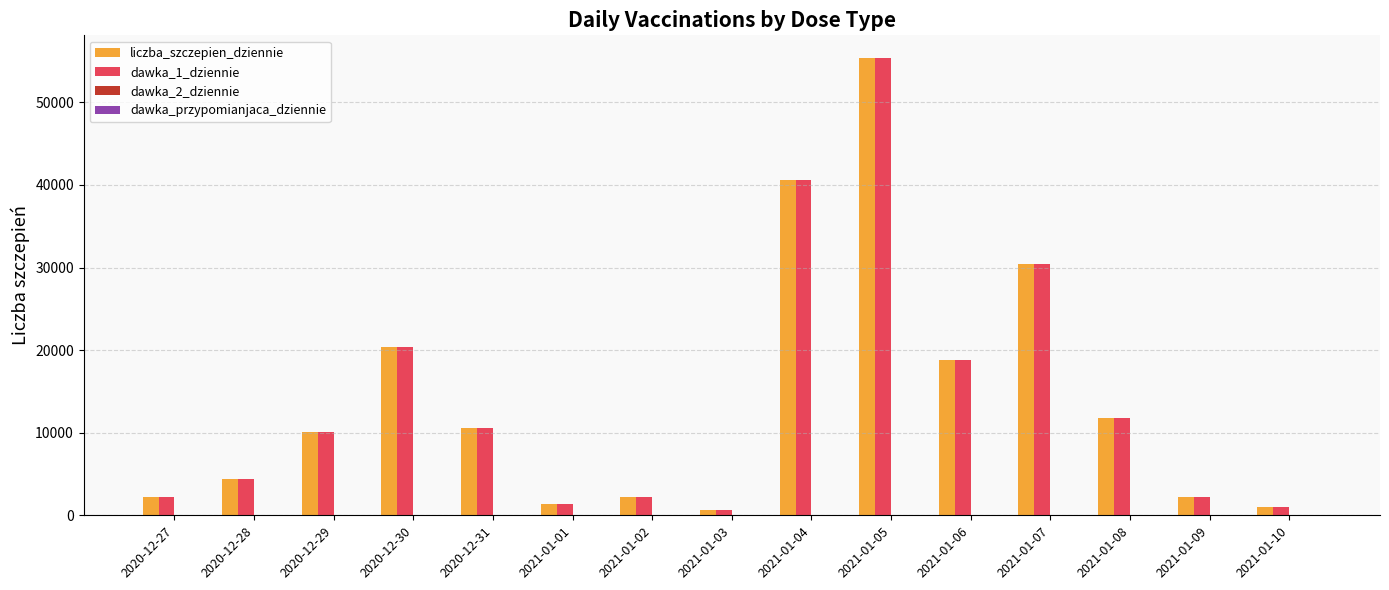

The value of liczba_szczepien_dziennie at 2020-12-30 is 13693. True or false?

False